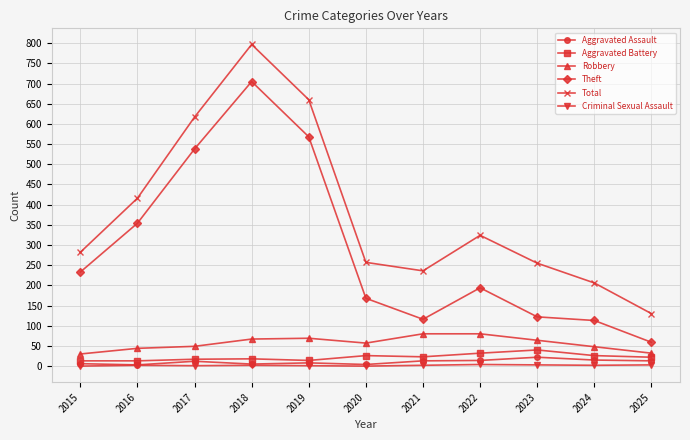

What is the approximate value of Total at 2017?

617